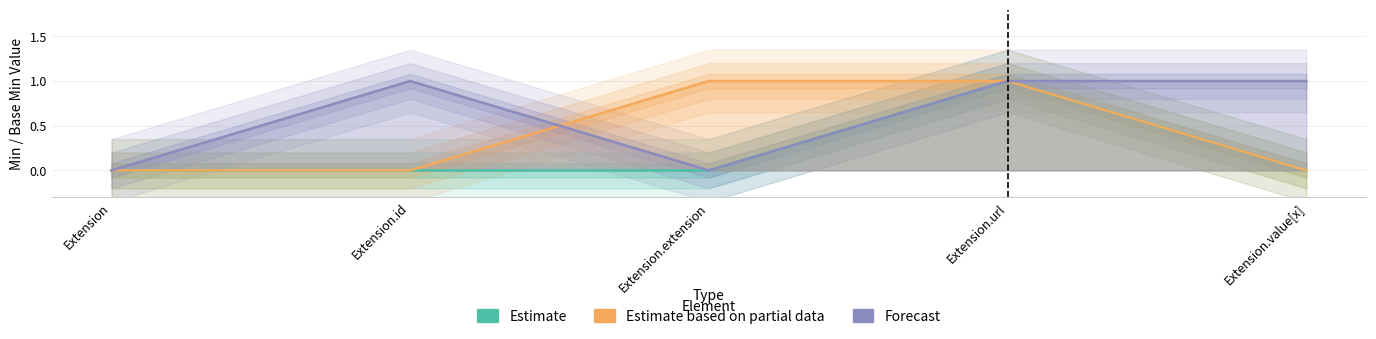

Count the Estimate based on partial data values in the range 0 to 1.

5